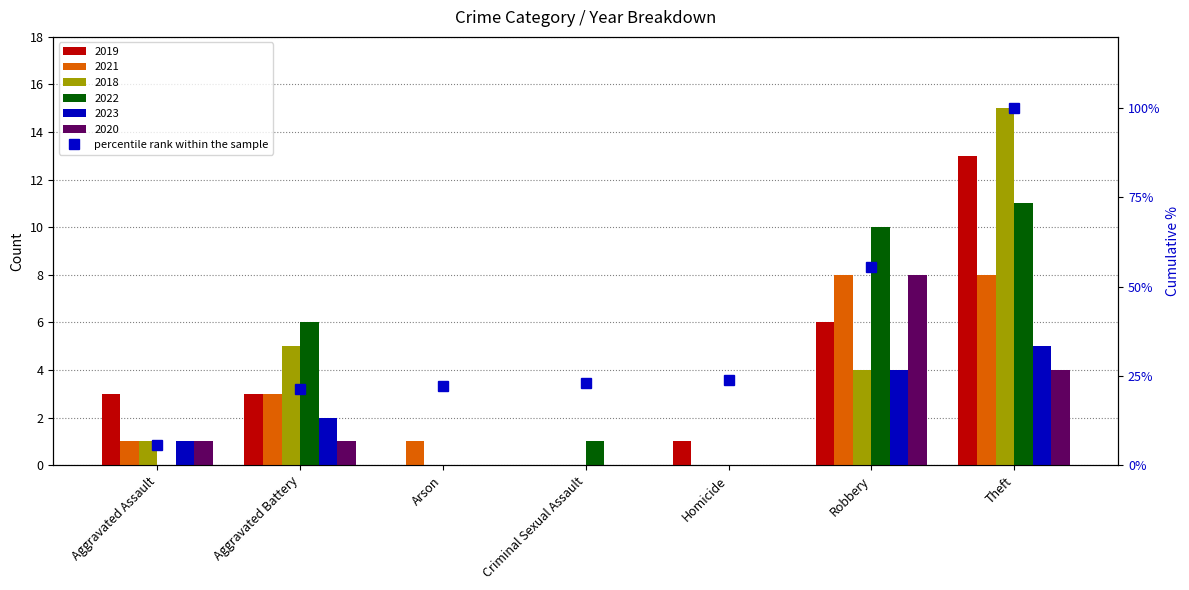

Where does the data first go above 23?

Criminal Sexual Assault